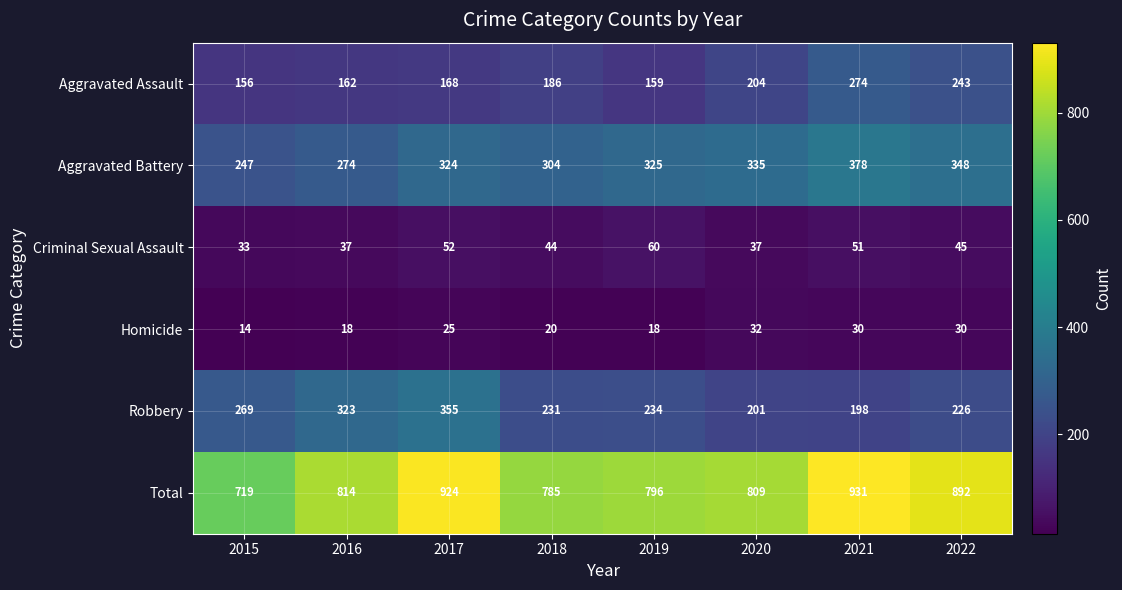

At which label does Criminal Sexual Assault first exceed 45?

2017